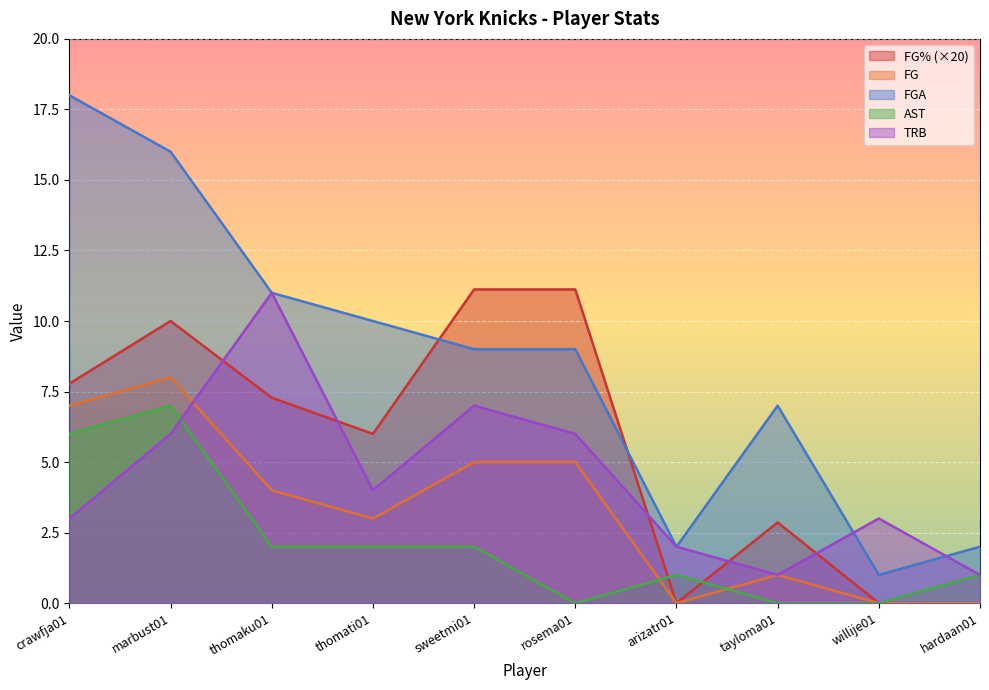

How many data points in FG% are above 7?

5